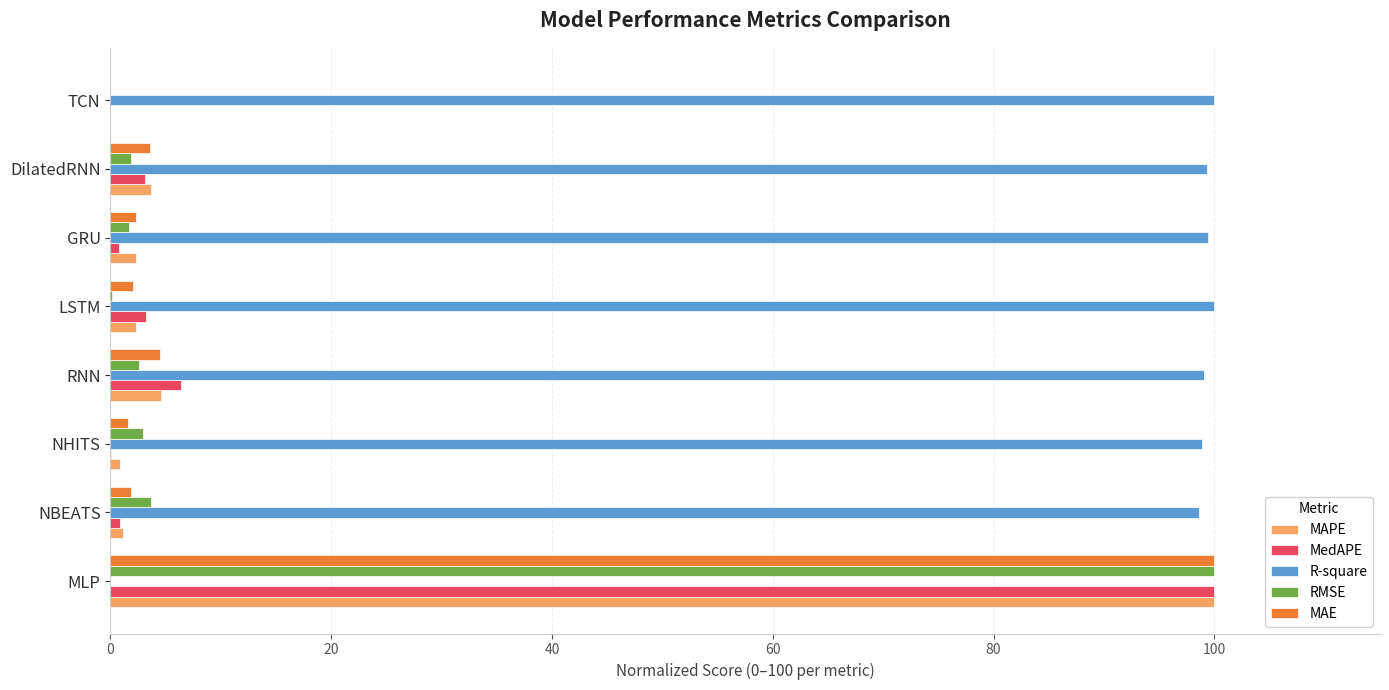

What is the sum of all RMSE values?

113.0